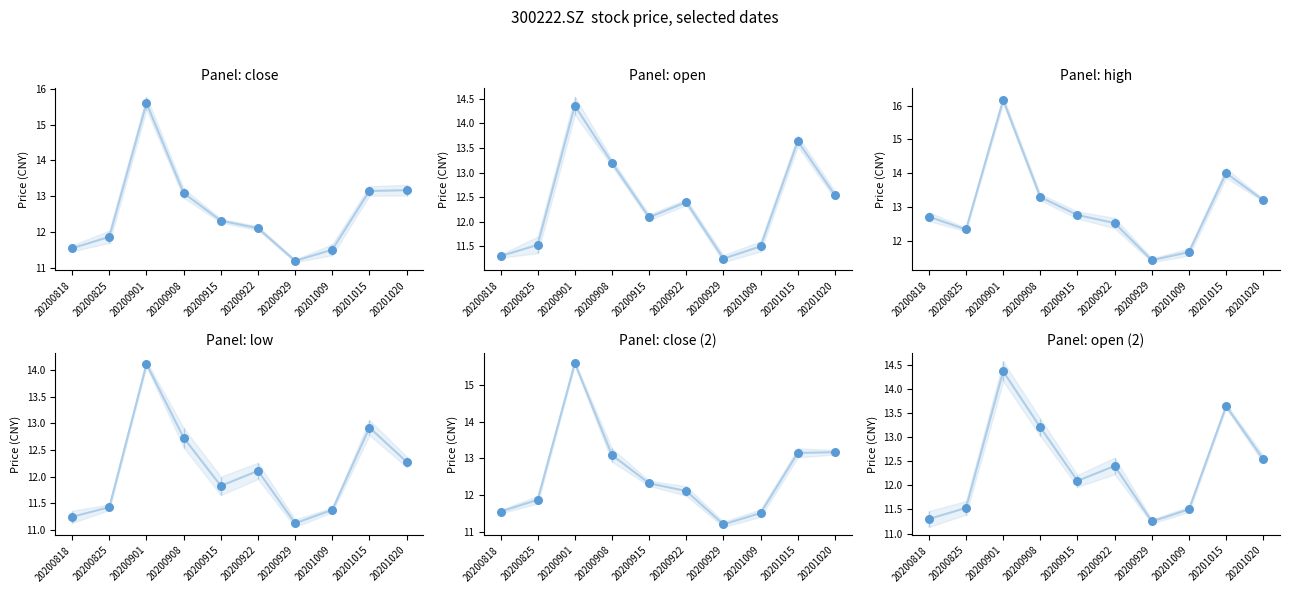

Which series contains the highest Y value?

high